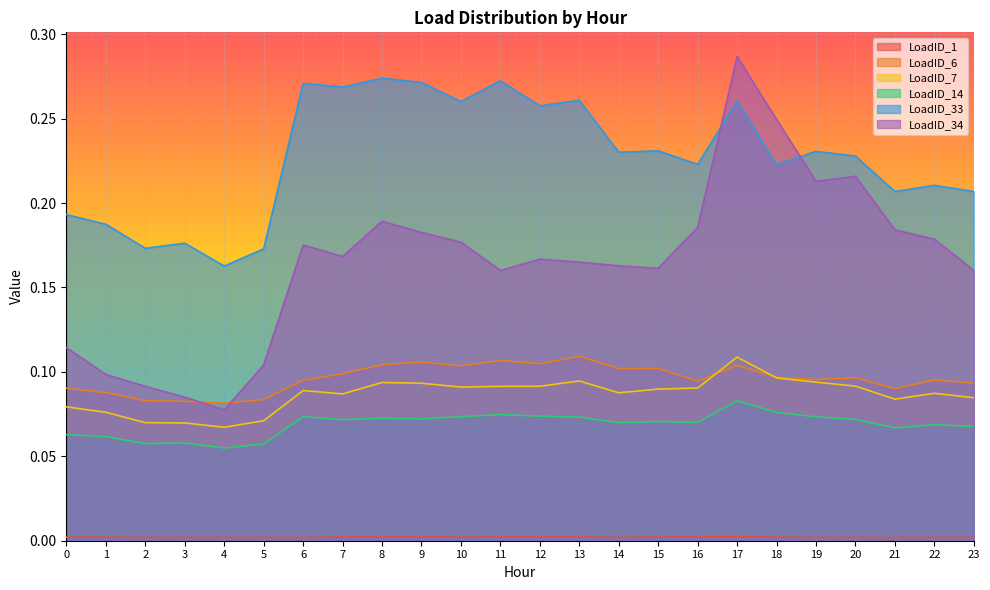

Which series has the largest range (max minus min)?

LoadID_34